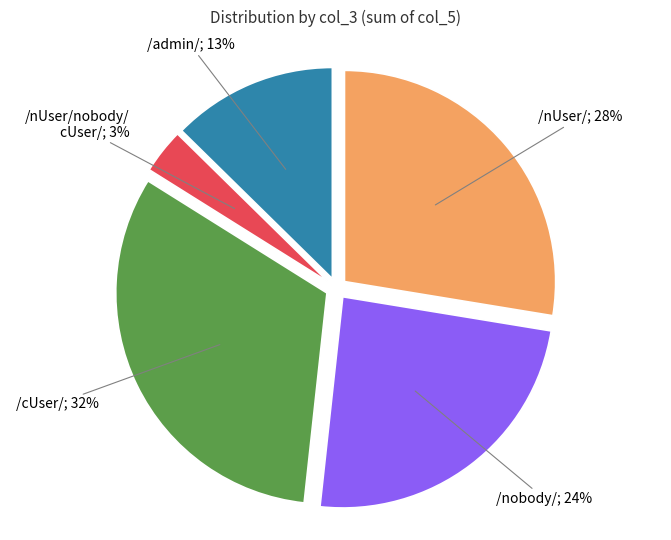

To the nearest percent, what is the average slice percentage?

20%